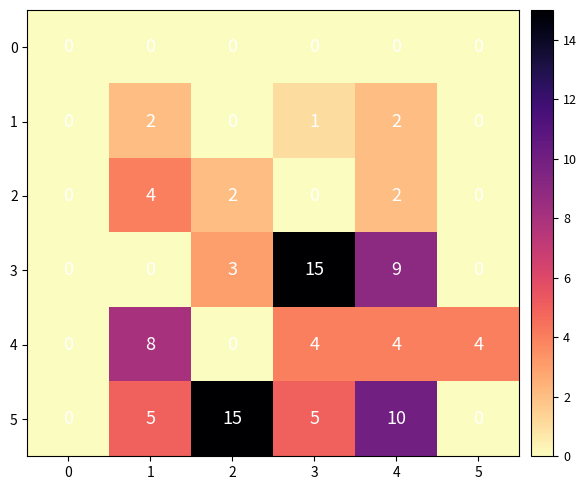

How many distinct data groups are displayed?

6